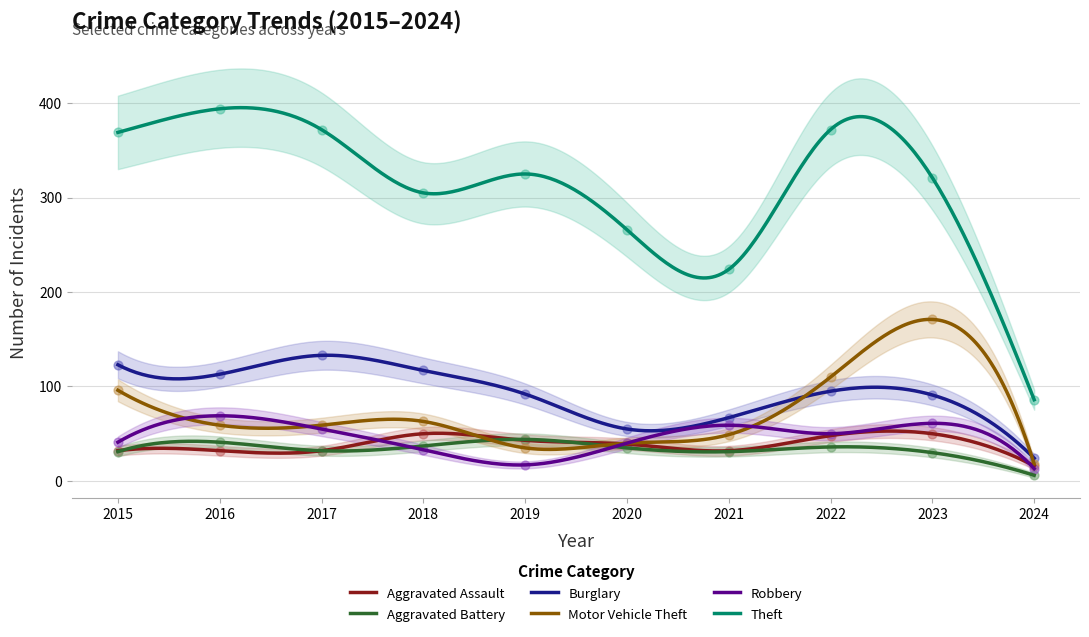

Which series has the widest spread of Y values?

Theft